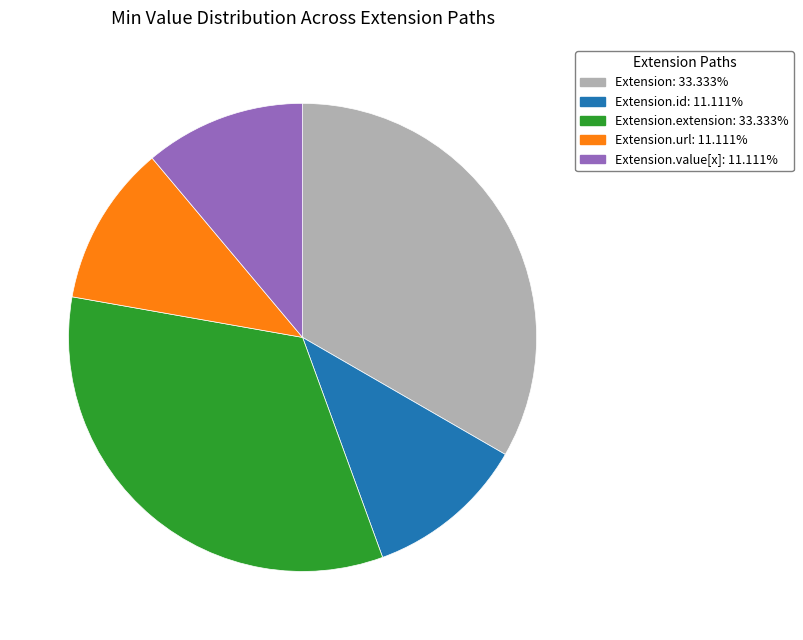

Is there a majority slice in this chart?

No